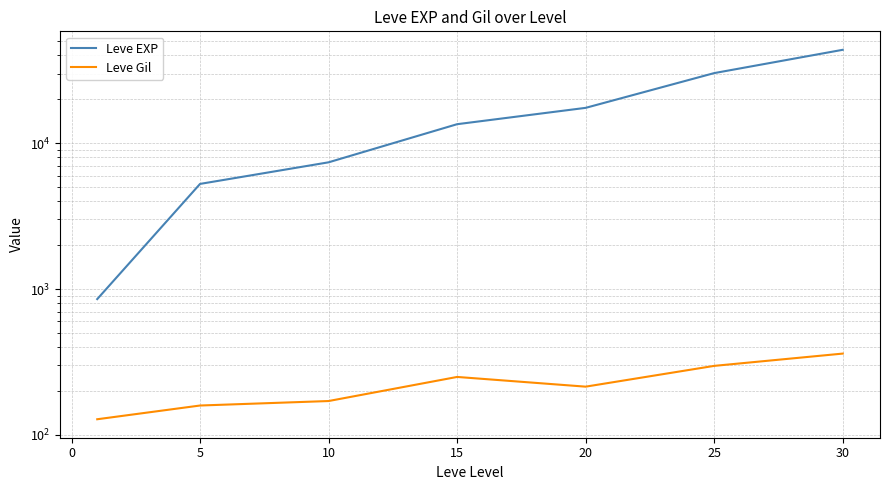

Is the value of Leve Gil at −5 greater than the value of Leve EXP at 15?

No